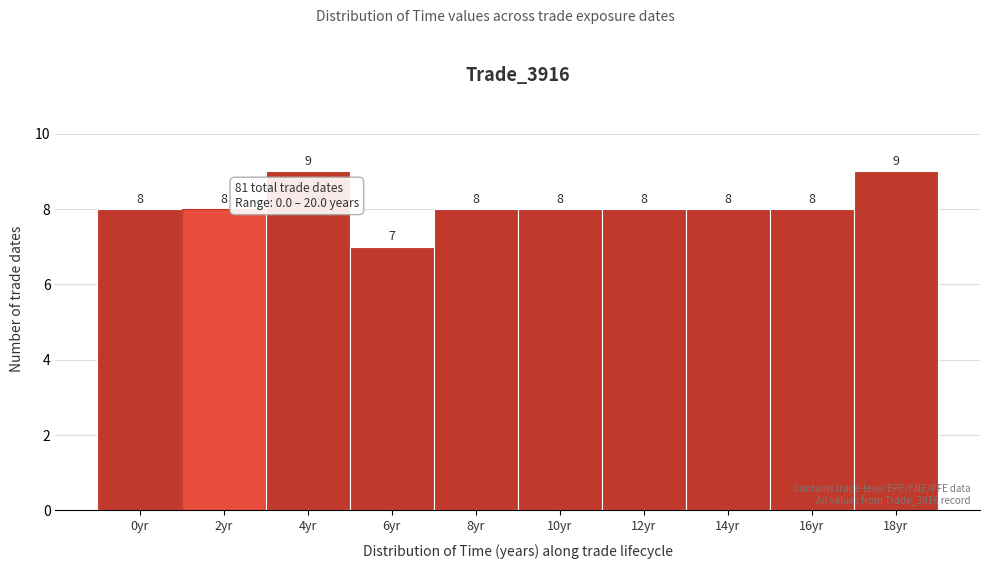

Reading right to left, extract all data points from this chart.

9	8	8	8	8	8	7	9	8	8